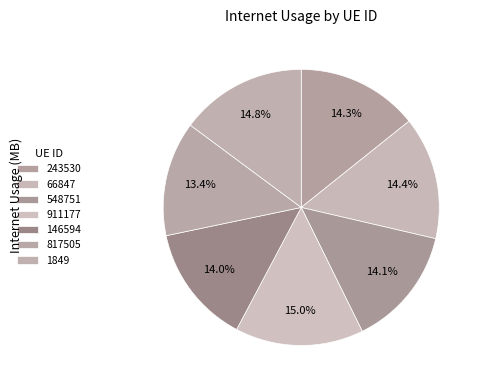

What is the ratio of the value at 146594 to the value at 817505?

1.0